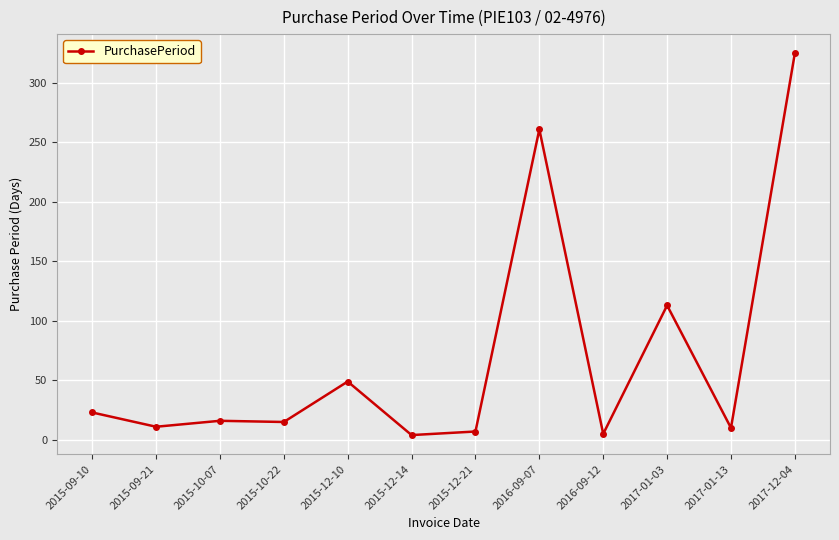

What is the change in value from 2015-12-10 to 2016-09-07?

+212